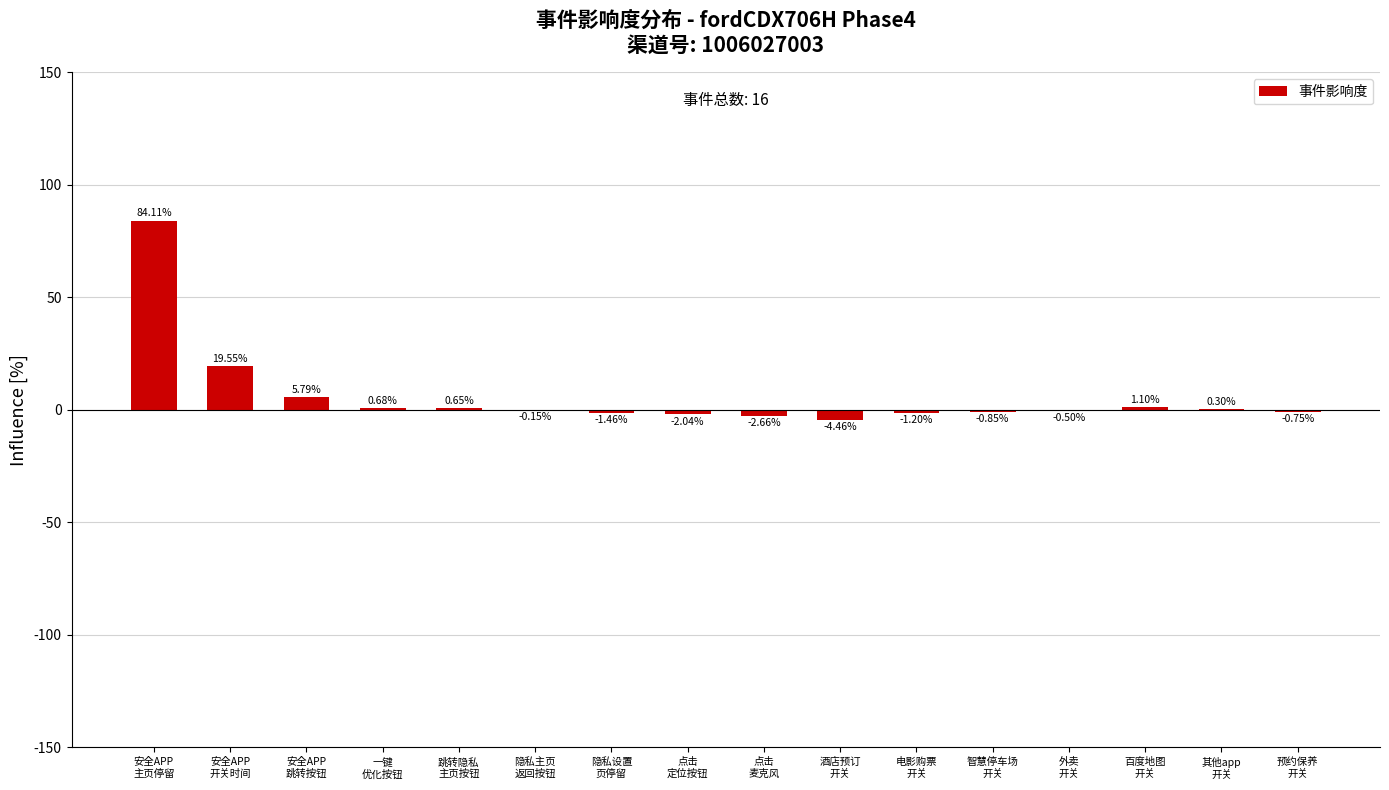

How many positive values are there?

7